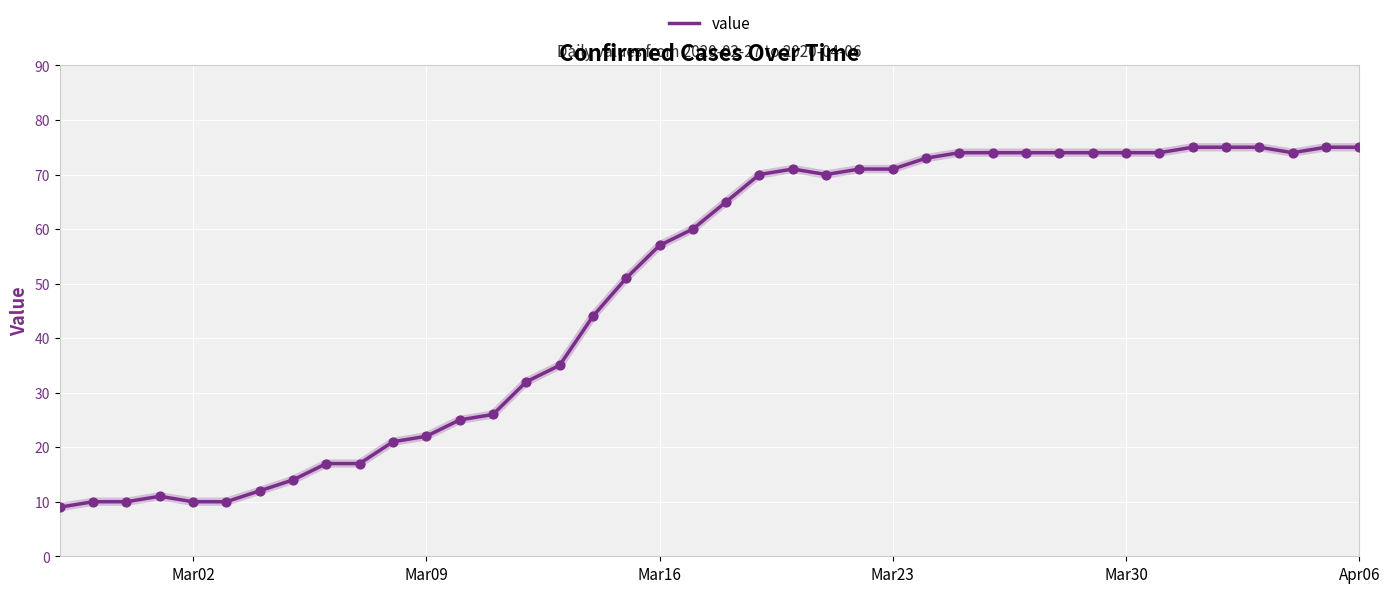

What is the smallest value displayed?

9